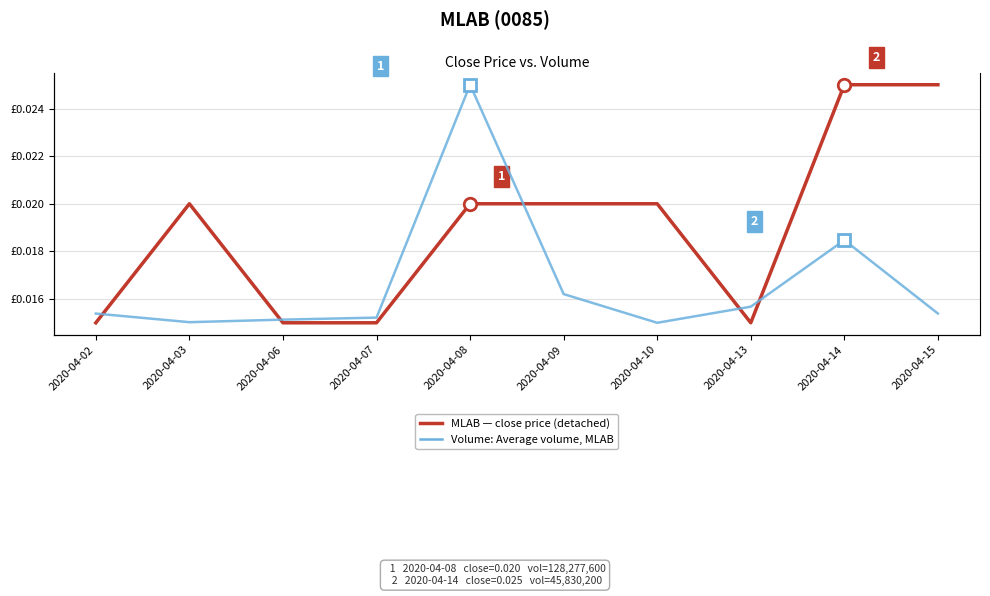

Which series changed the most between 2020-04-09 and 2020-04-13?

vol (MLAB)